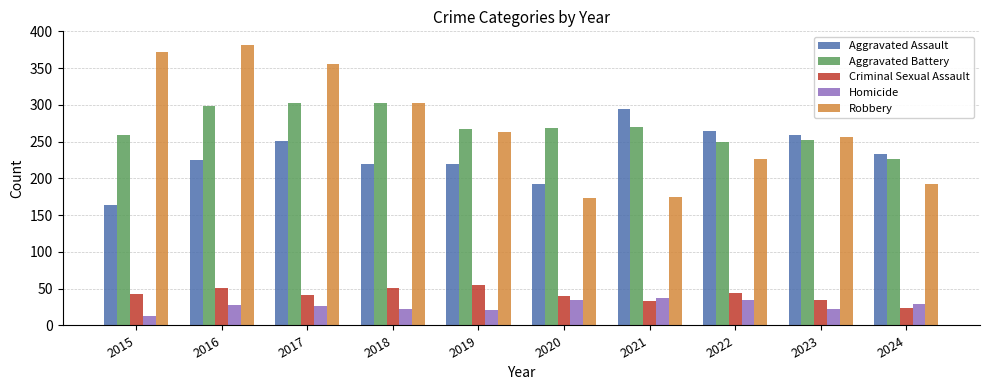

What value does the Robbery series have at 2022, to the nearest 5?

225